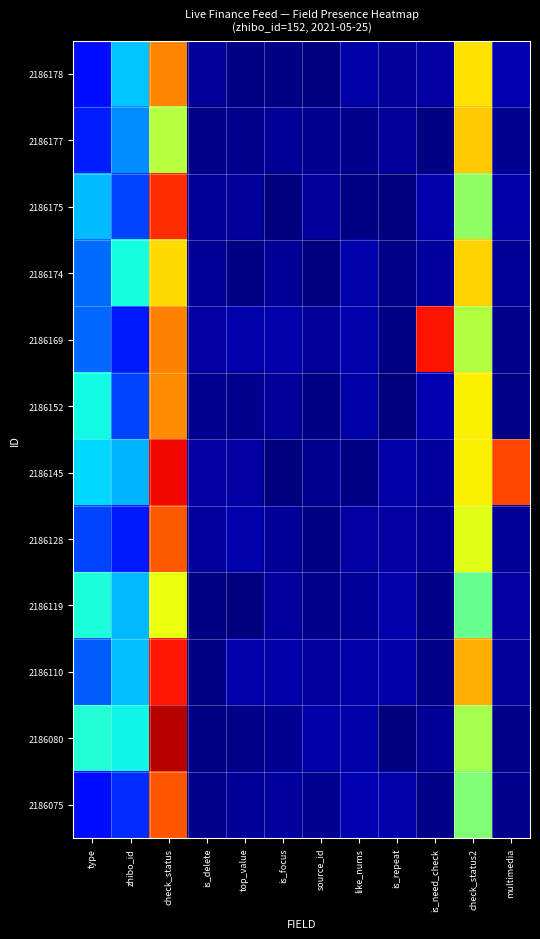

Rank the series by their maximum value, from lowest to highest.

2186119, 2186174, 2186177, 2186152, 2186178, 2186128, 2186075, 2186175, 2186110, 2186169, 2186145, 2186080